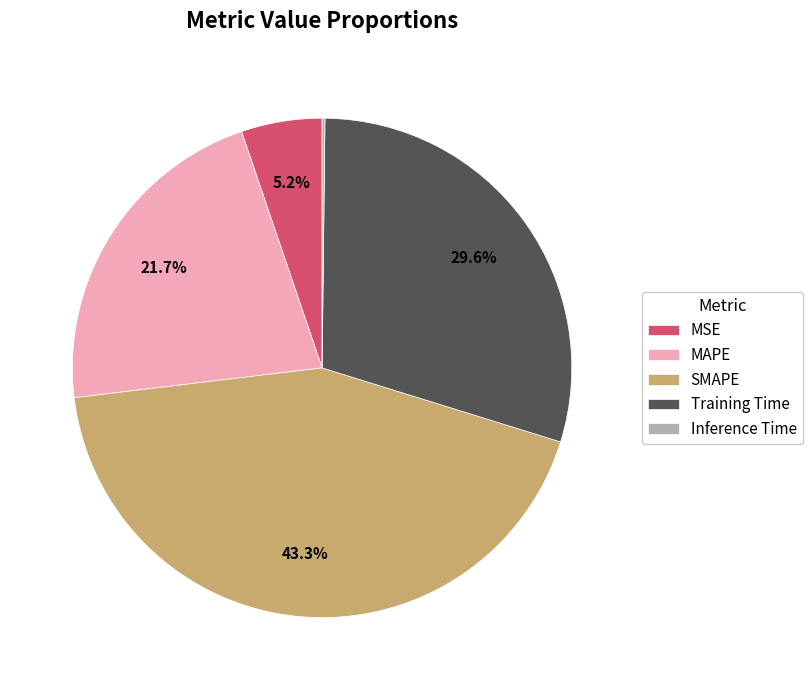

What percentage is NOT represented by SMAPE?

56.7%